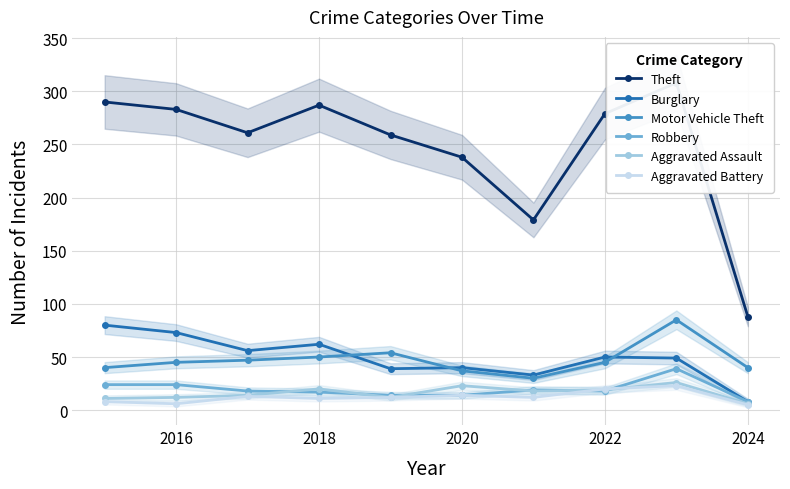

How many interior local valleys does the Aggravated Battery series have?

3